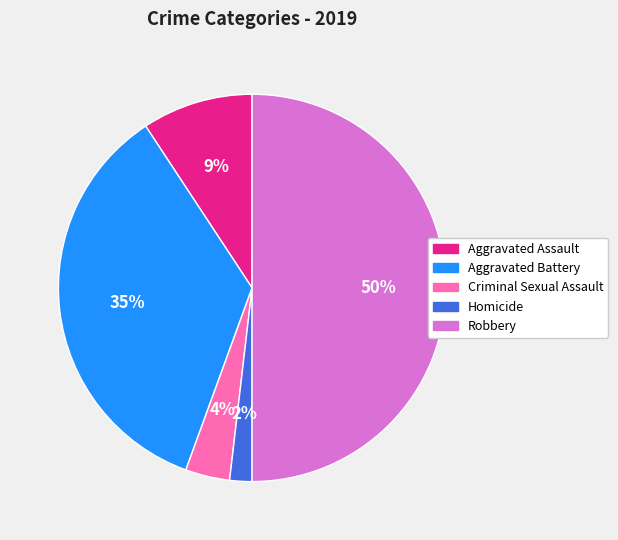

Which slice is the smallest?

Homicide